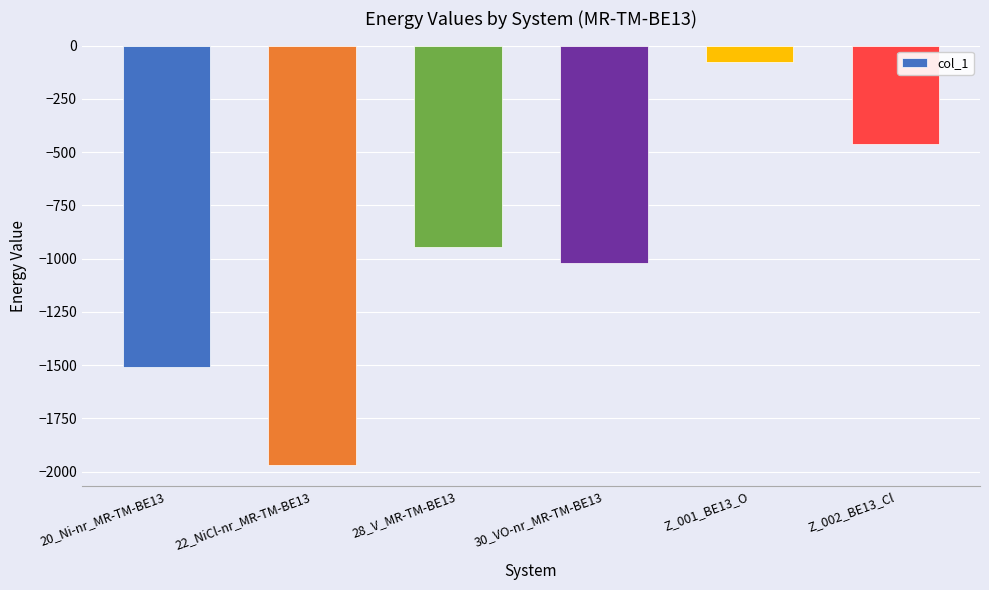

What is the difference between the maximum and minimum values?

1893.5